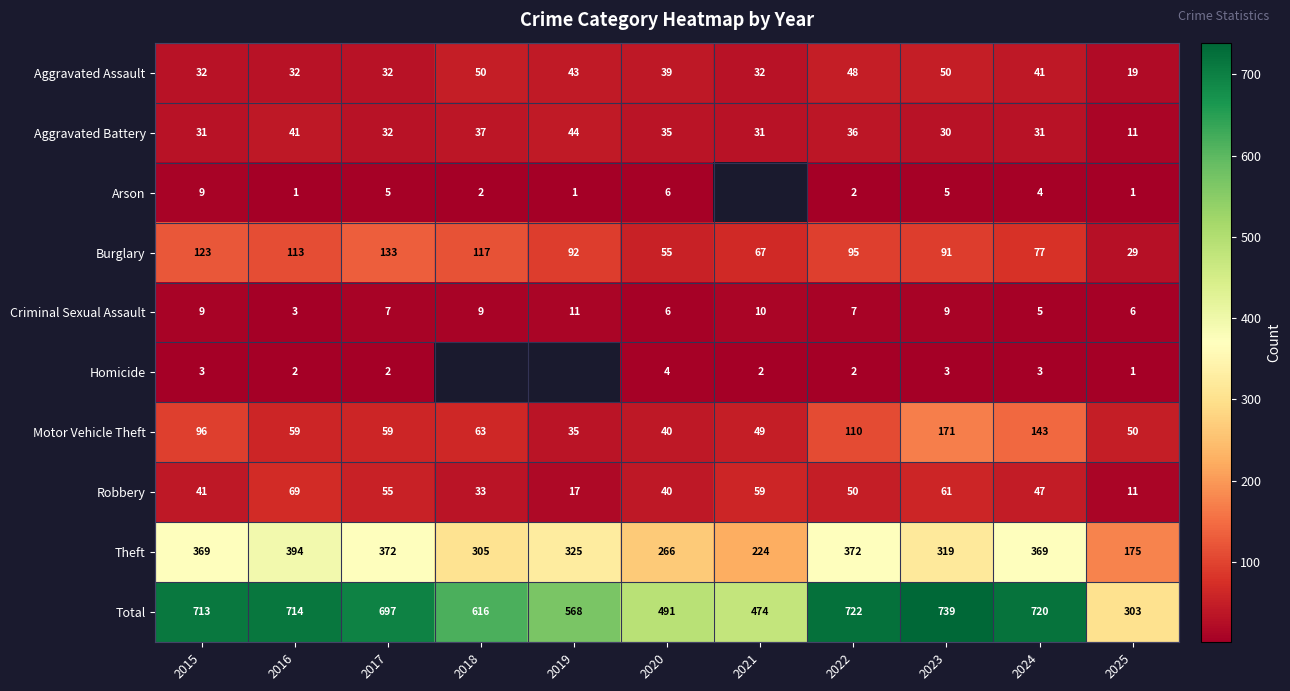

Which label corresponds to the smallest value in the chart?

2016